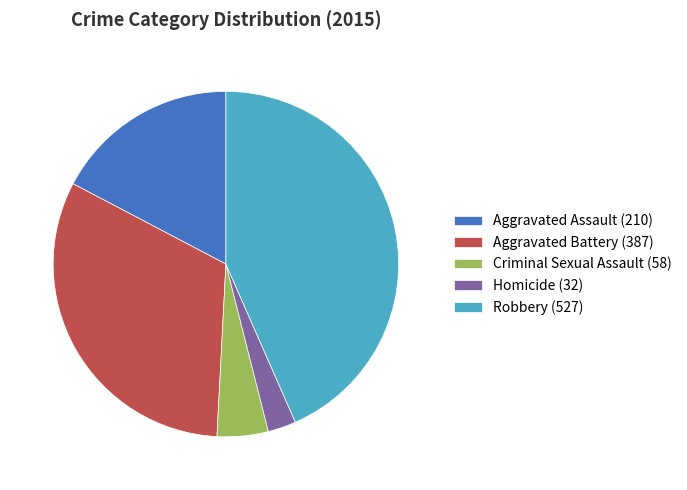

How many slices are in this pie chart?

5